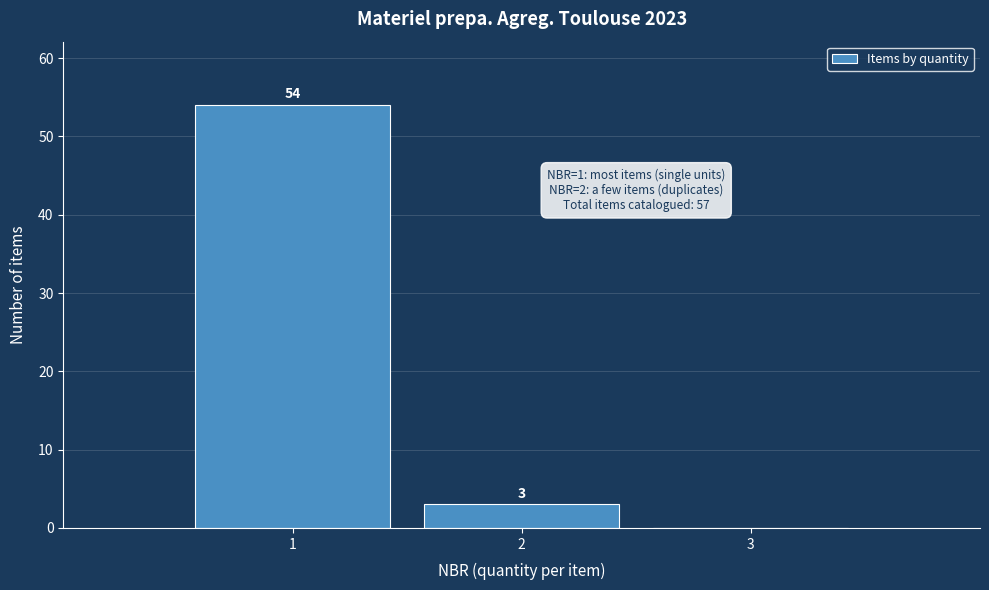

Which range on the x-axis has the tallest bar?

0.5 to 1.5